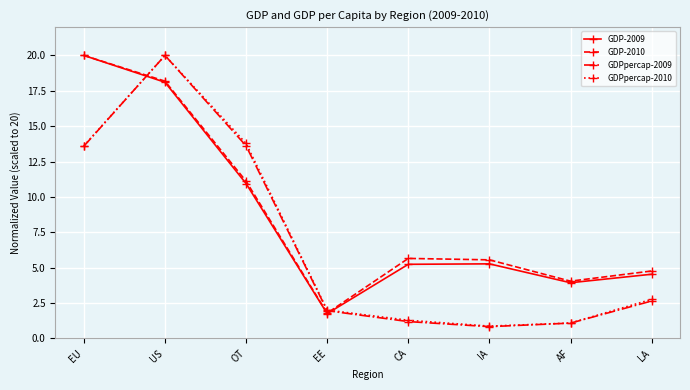

The GDP-2010 series shows 1.8 at EE. True or false?

True